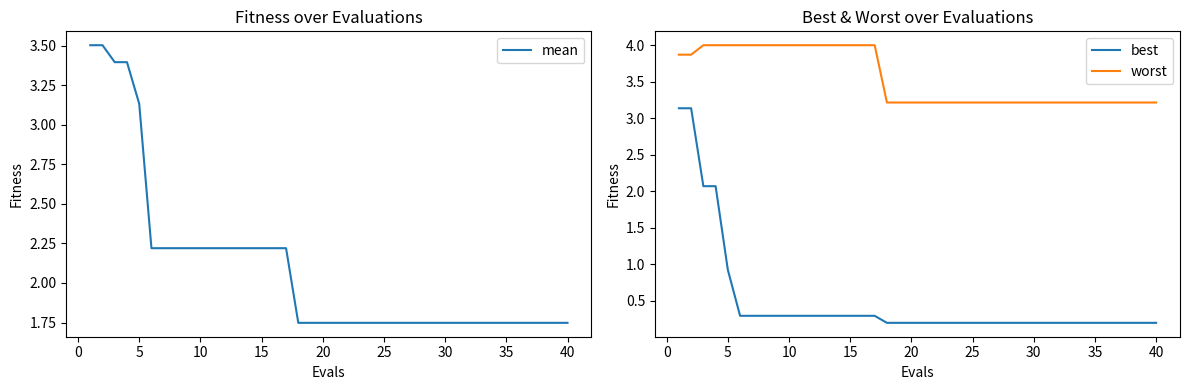

True or false: mean and worst intersect in this chart.

False